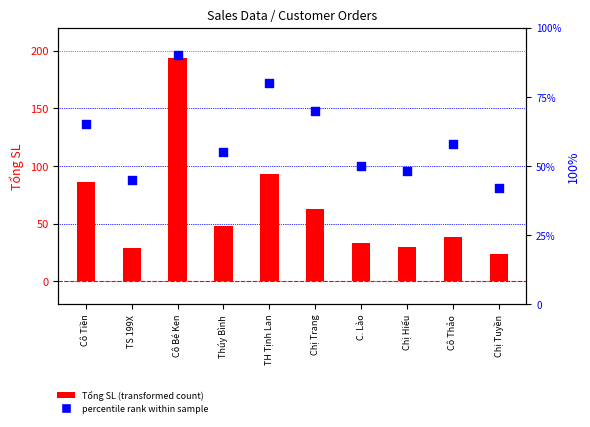

Which series has the largest total across all categories?

Tổng SL (transformed count)